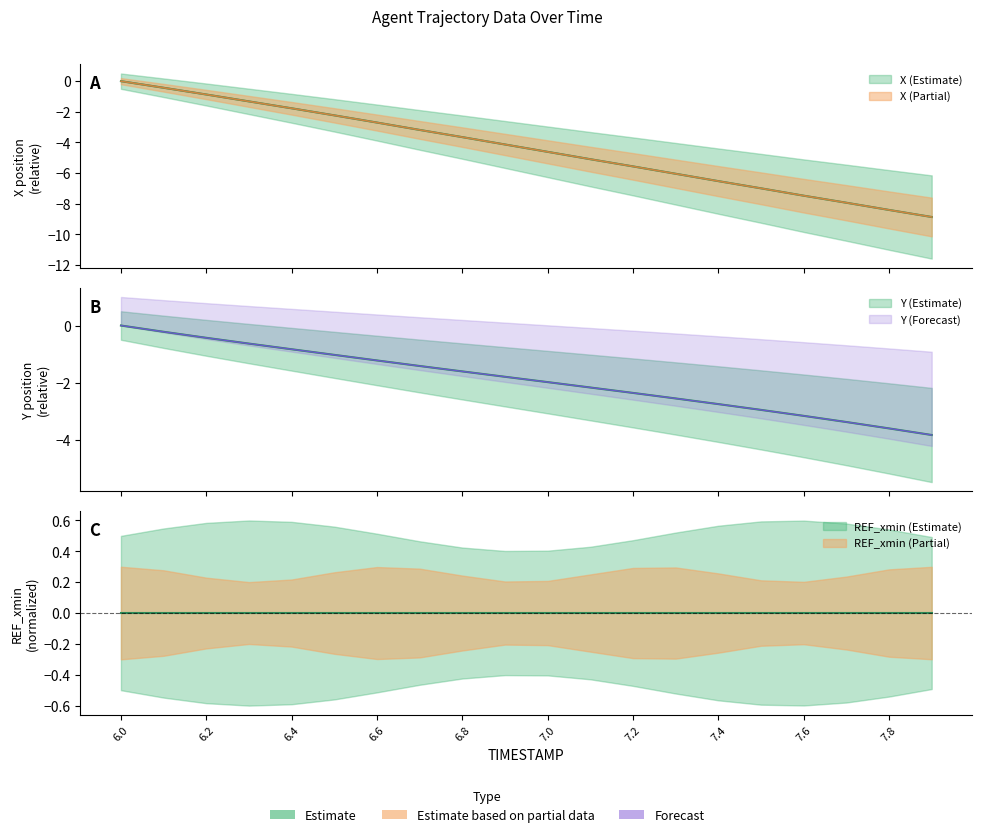

Reading right to left, what are all the values shown in this chart?

X: -8.9	-8.4	-7.9	-7.5	-7.0	-6.5	-6.0	-5.6	-5.1	-4.6	-4.1	-3.7	-3.2	-2.7	-2.2	-1.8	-1.3	-0.9	-0.4	0.0
Y: -3.8	-3.6	-3.4	-3.2	-3.0	-2.8	-2.6	-2.4	-2.2	-2.0	-1.8	-1.6	-1.4	-1.2	-1.0	-0.8	-0.6	-0.4	-0.2	0.0